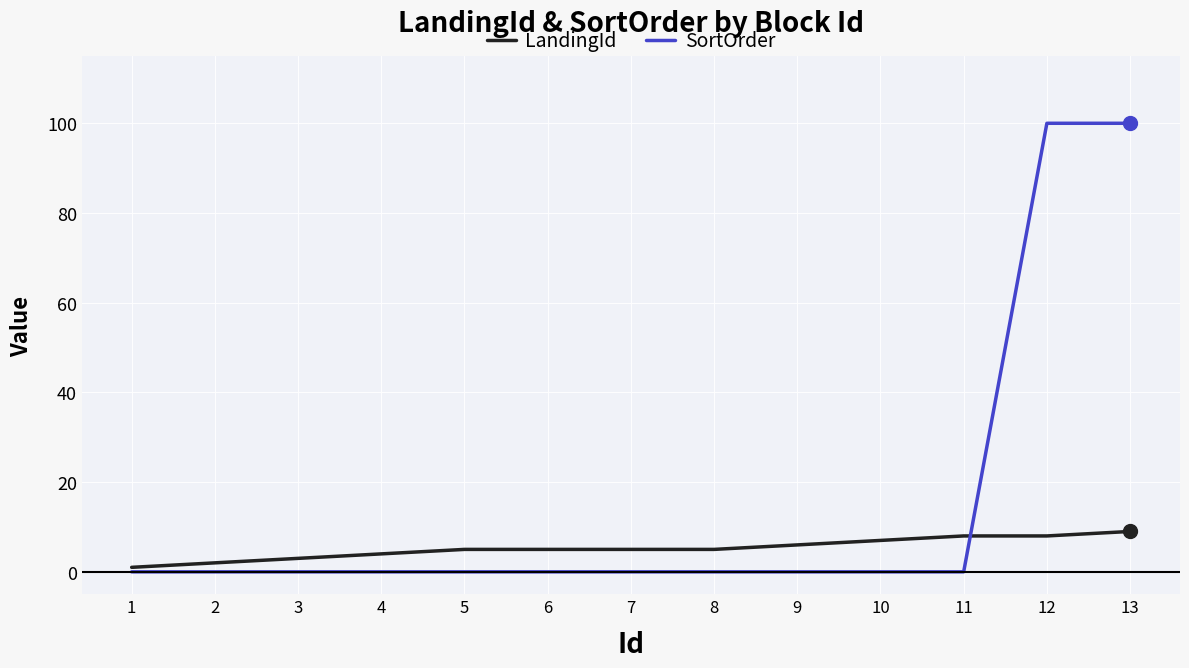

Which series has the largest range (max minus min)?

SortOrder